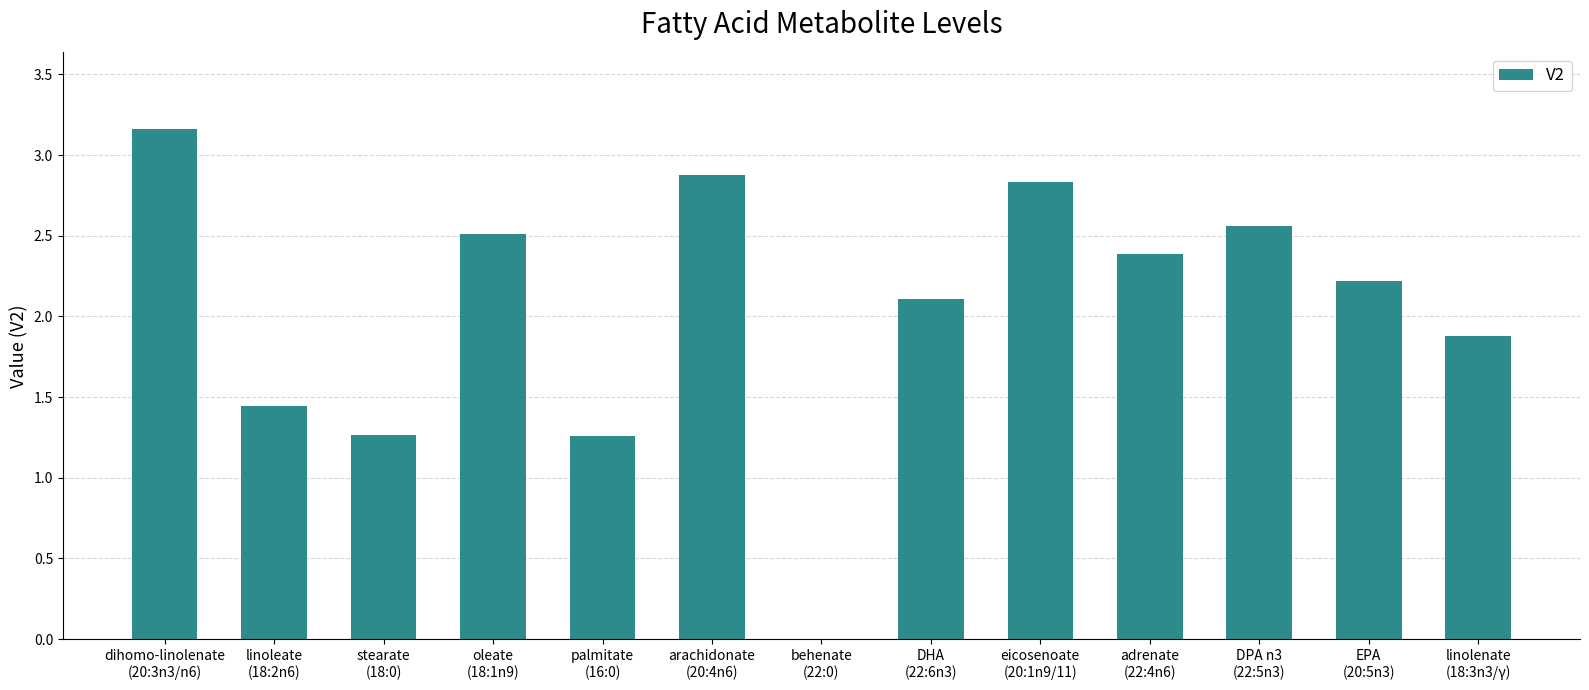

What is the sum of all values?

26.5